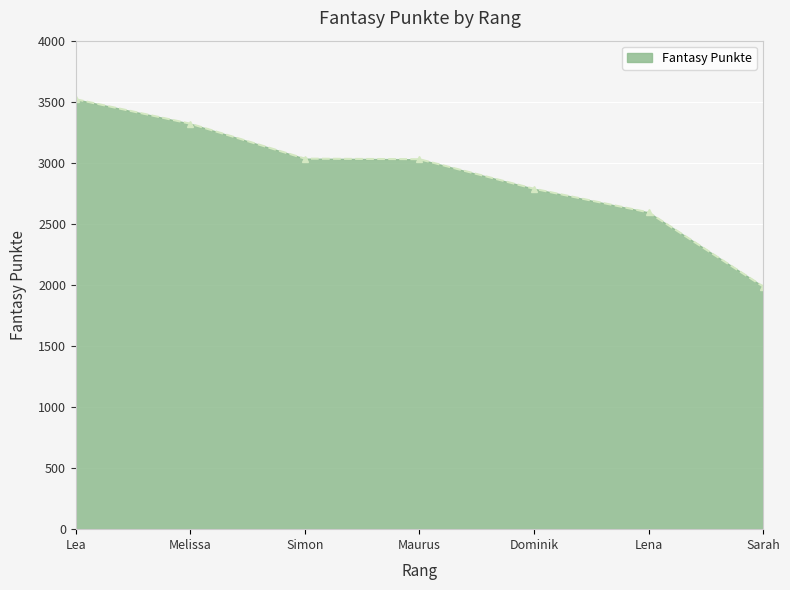

Count the number of categories in the chart.

7